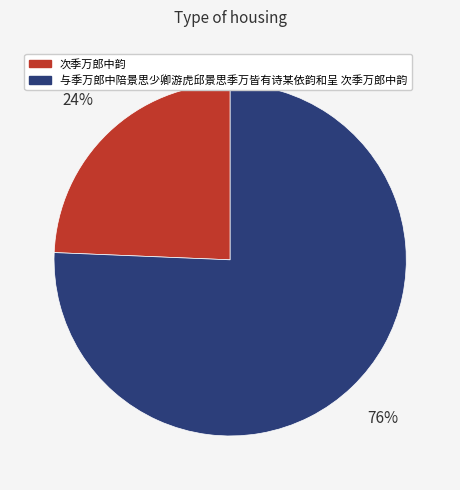

Which category has the smallest portion of the pie?

次季万郎中韵